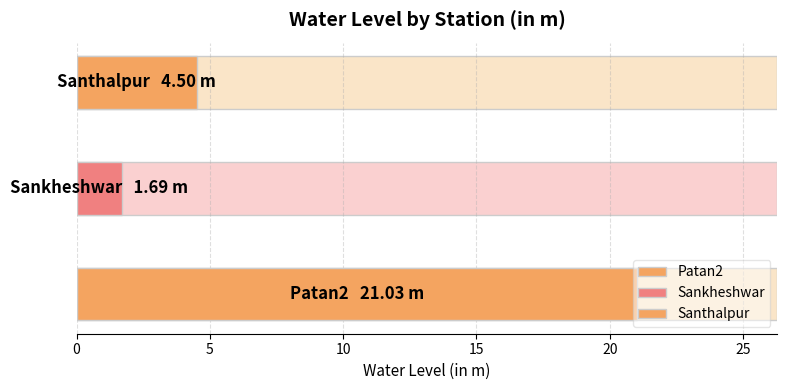

How many values are below 4?

1